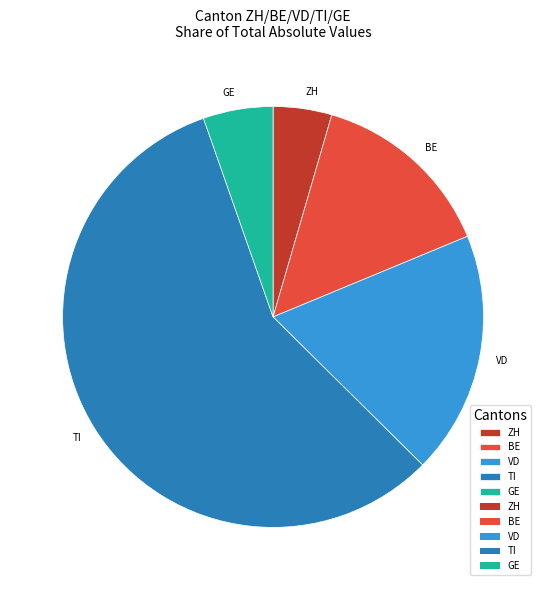

Count the number of slices in the pie.

5